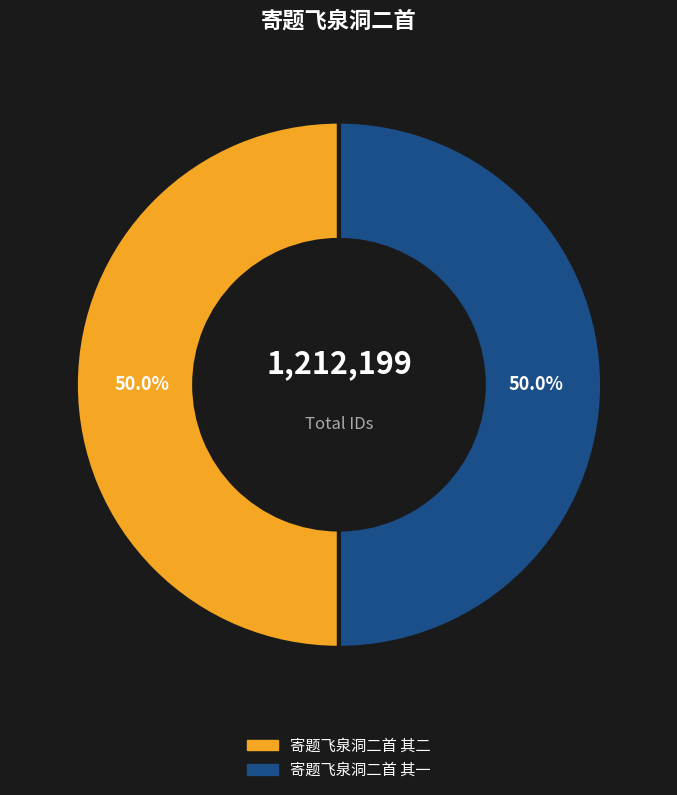

Approximately how many times larger is the value at 寄题飞泉洞二首 其二 compared to 寄题飞泉洞二首 其一?

1.0